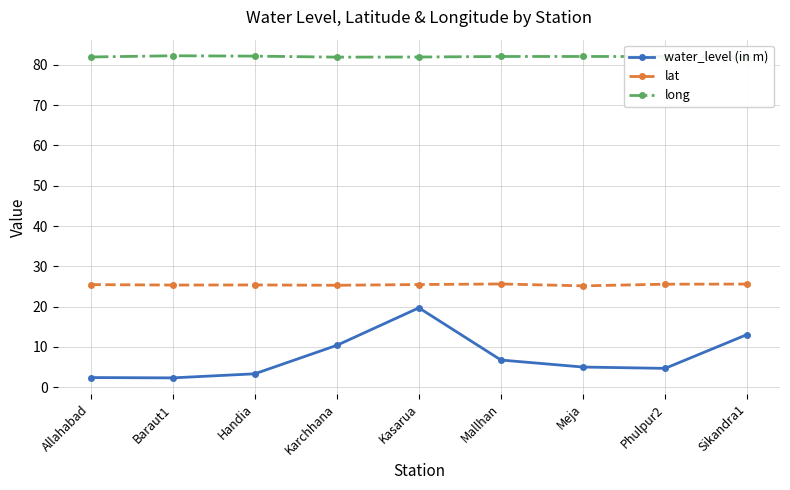

True or false: water_level (in m) and lat intersect in this chart.

False